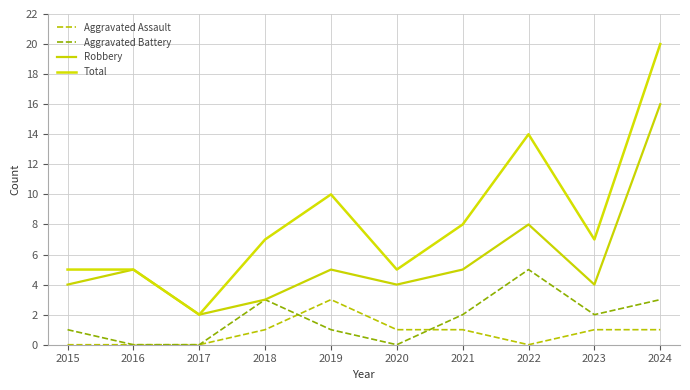

Is this an area chart (filled region under the line)?

No